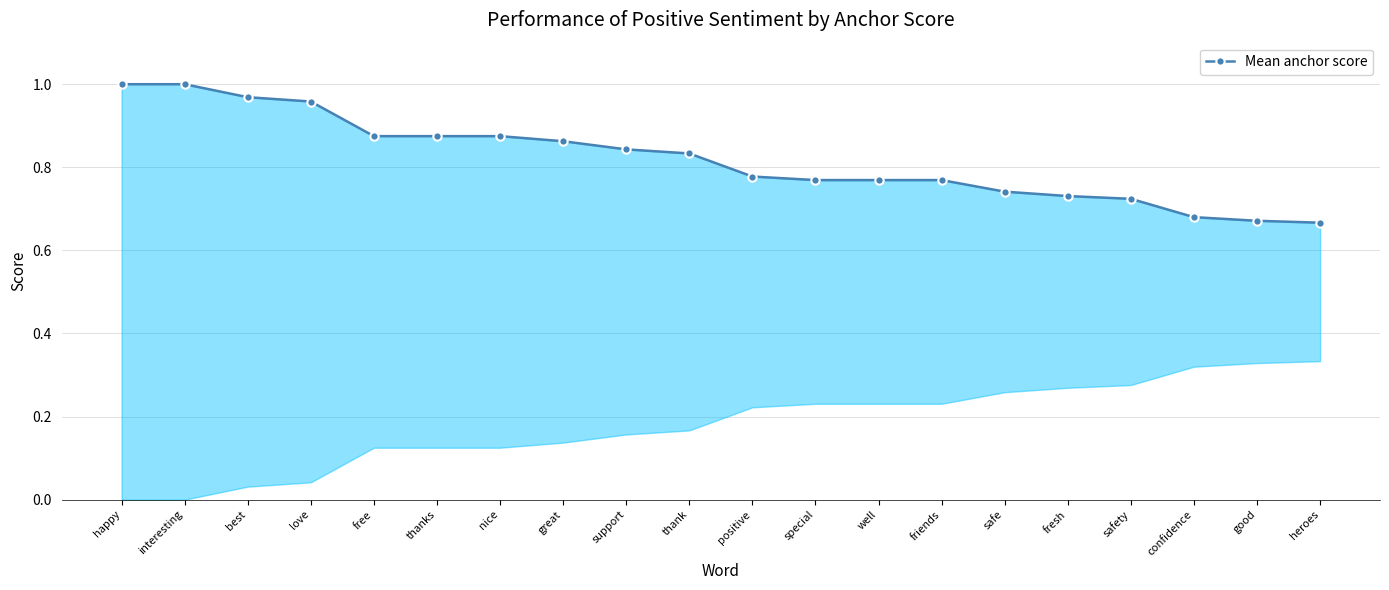

Count the number of data series in this chart.

1